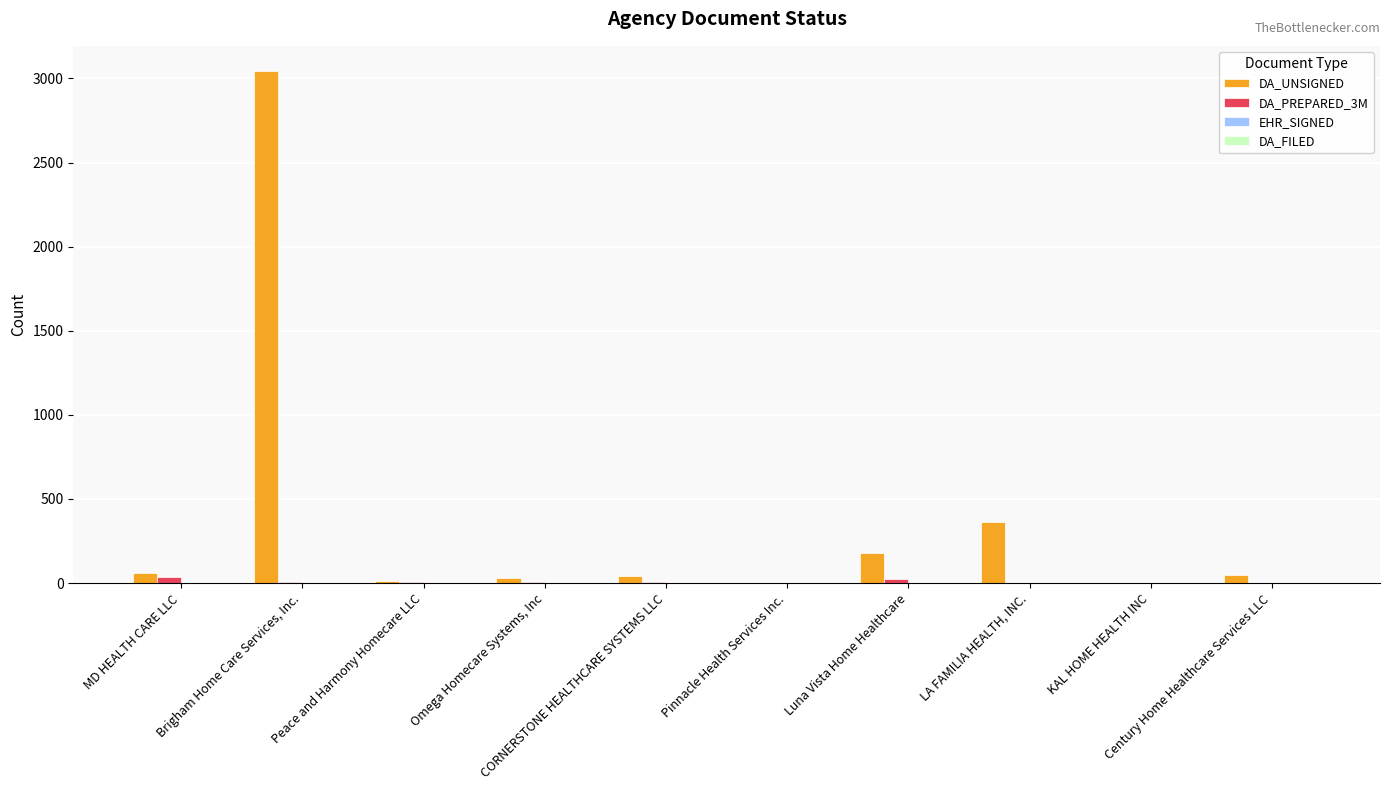

Which series has the largest total across all categories?

DA_UNSIGNED